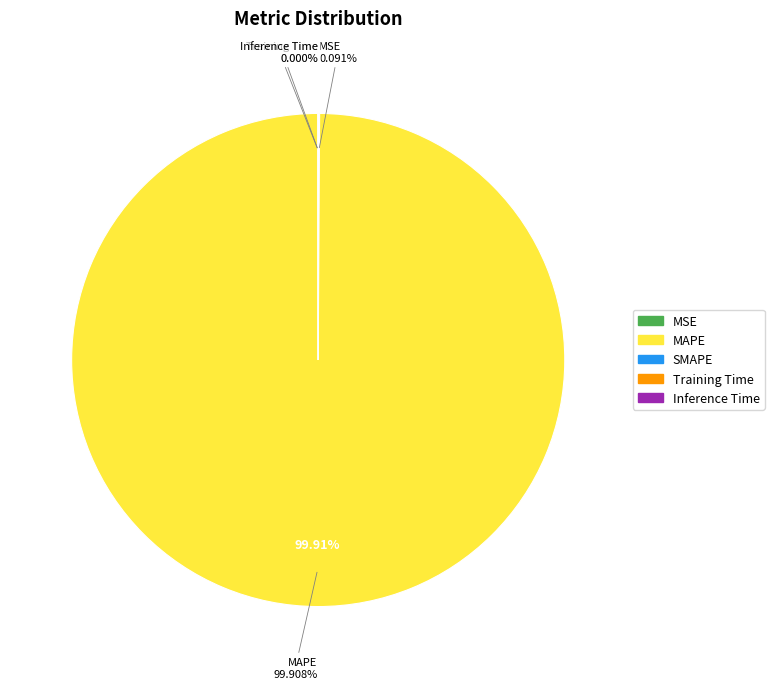

Count the number of slices in the pie.

5